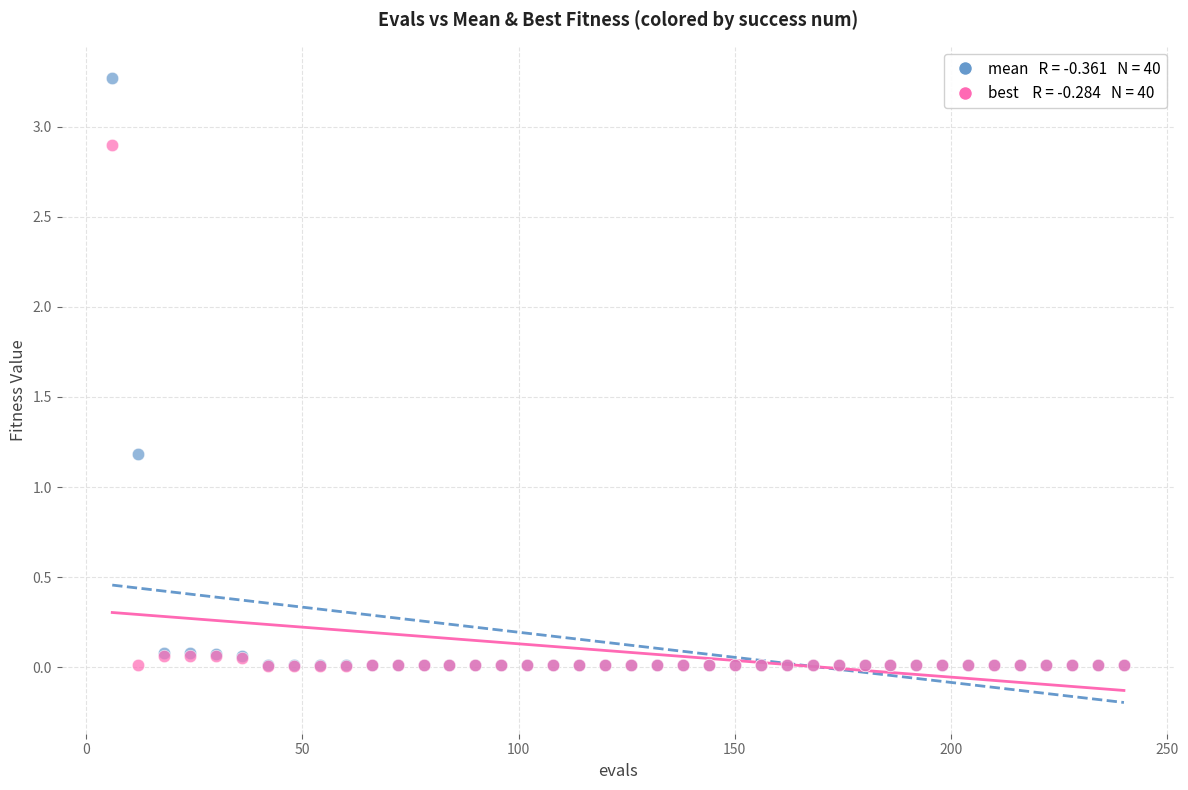

Across all series, what Y value is closest to 1?

1.2